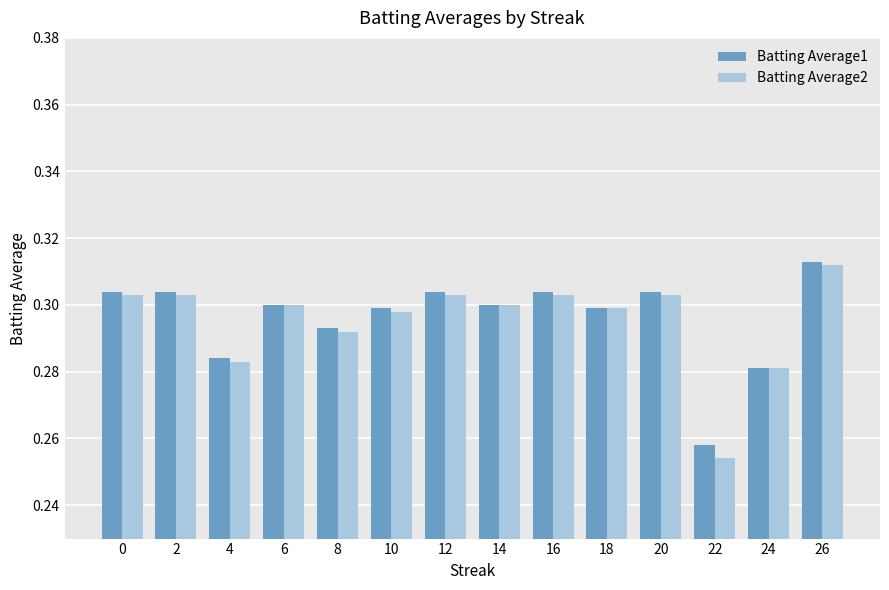

Count the Batting Average1 values in the range 0 to 1.

14